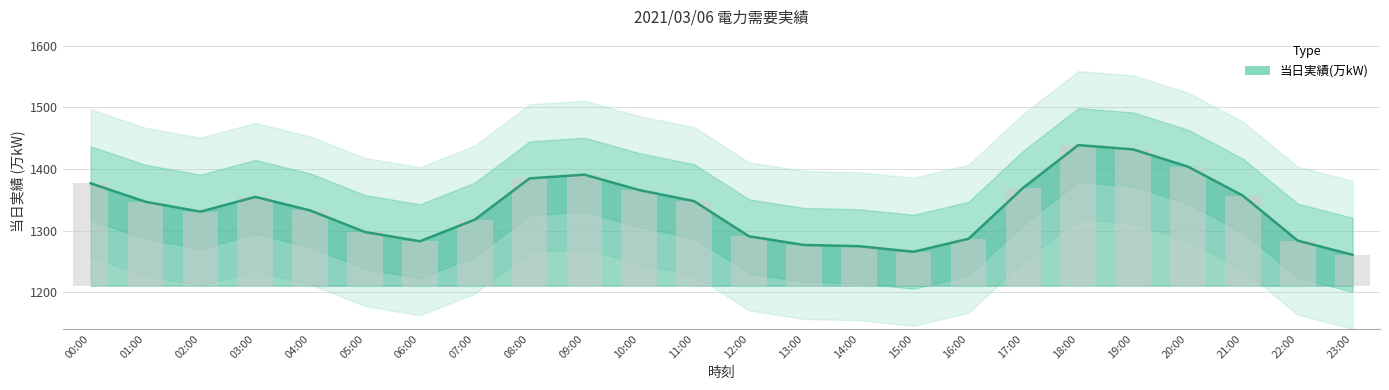

List the labels in order of value, smallest first.

23:00, 15:00, 14:00, 13:00, 06:00, 22:00, 16:00, 12:00, 05:00, 07:00, 02:00, 04:00, 01:00, 11:00, 03:00, 21:00, 10:00, 17:00, 00:00, 08:00, 09:00, 20:00, 19:00, 18:00